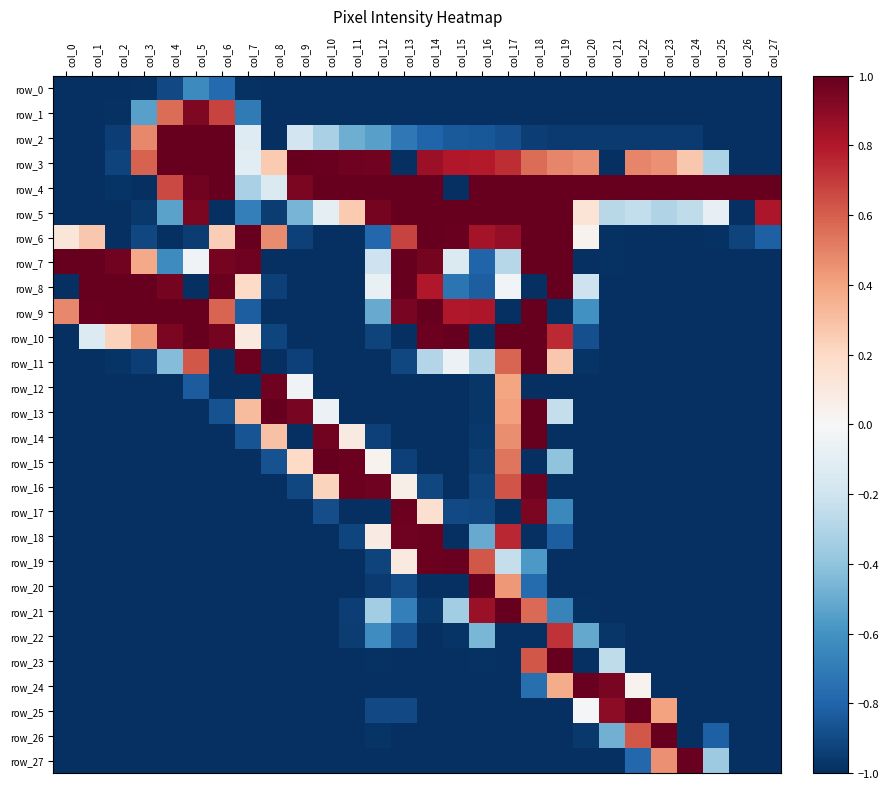

Which series has the largest range (max minus min)?

row_2